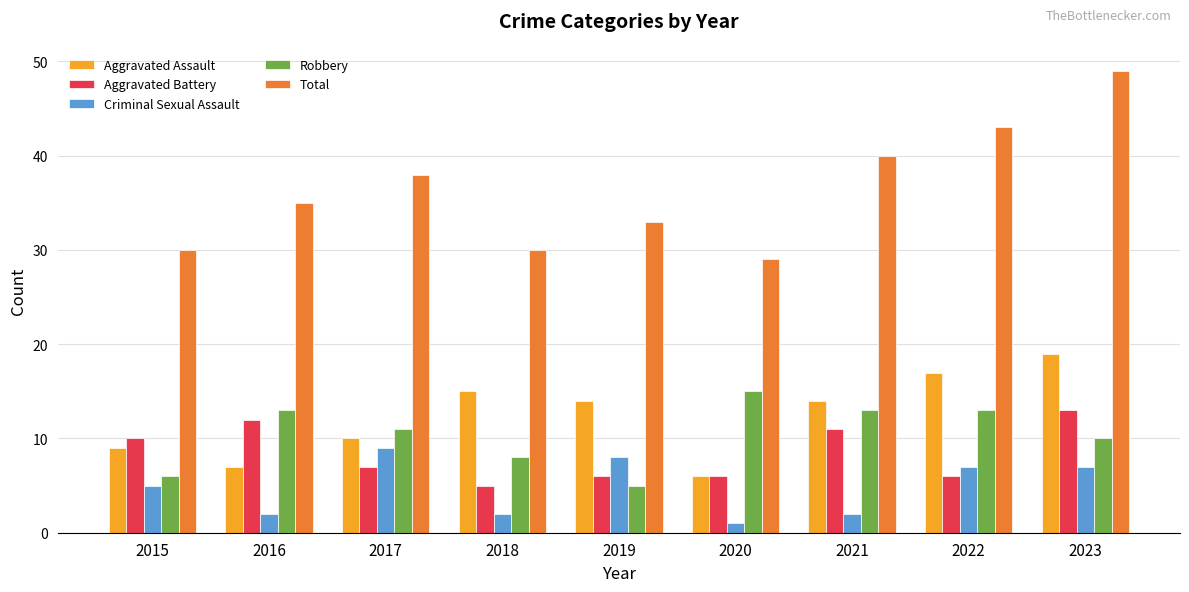

At which category is the sum across all series the highest?

2023